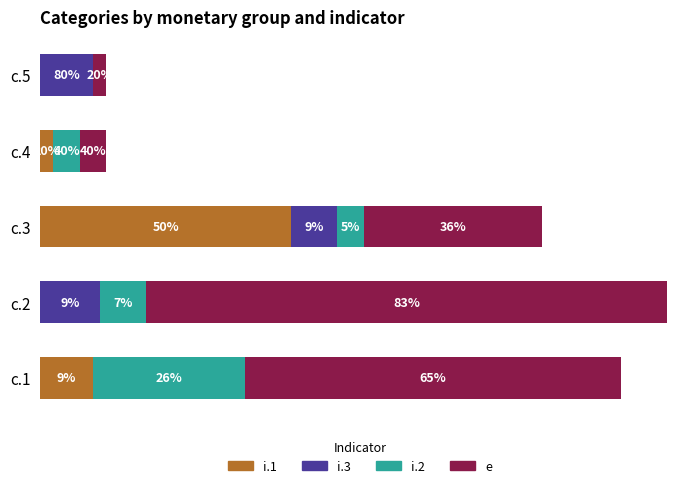

What are all the series names shown in the legend?

i.1, i.3, i.2, e